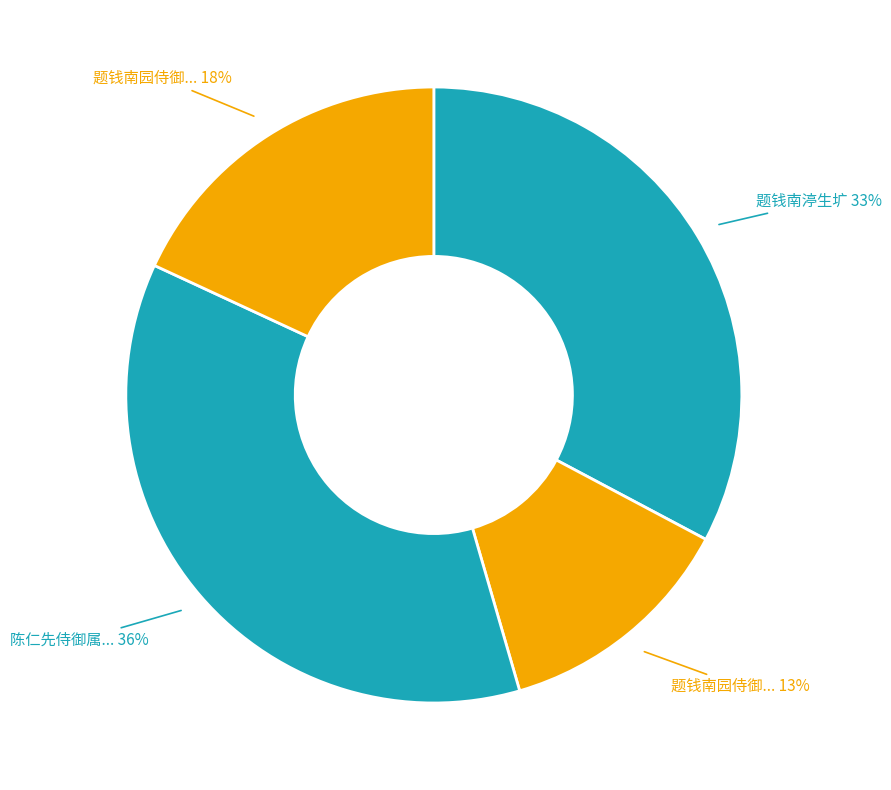

Which slice is the smallest?

题钱南园侍御瘦马图